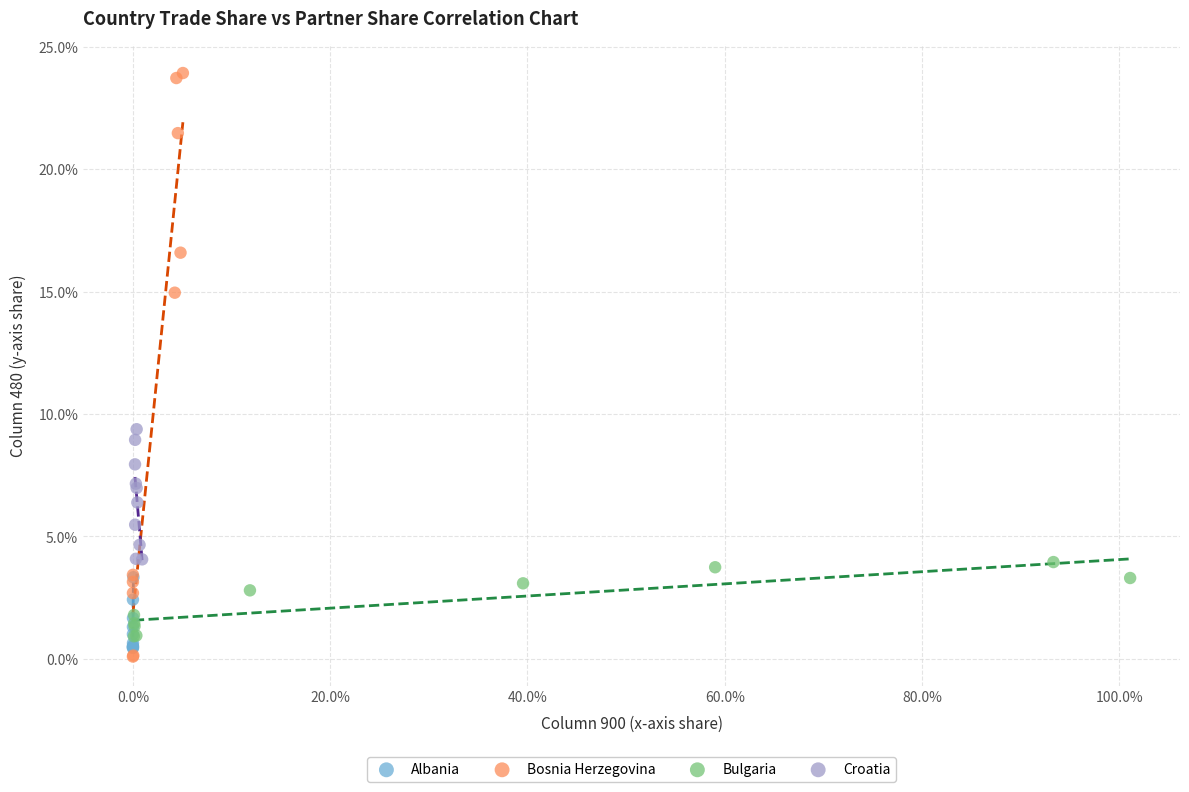

What are all the series names shown in the legend?

Albania, Bosnia Herzegovina, Bulgaria, Croatia